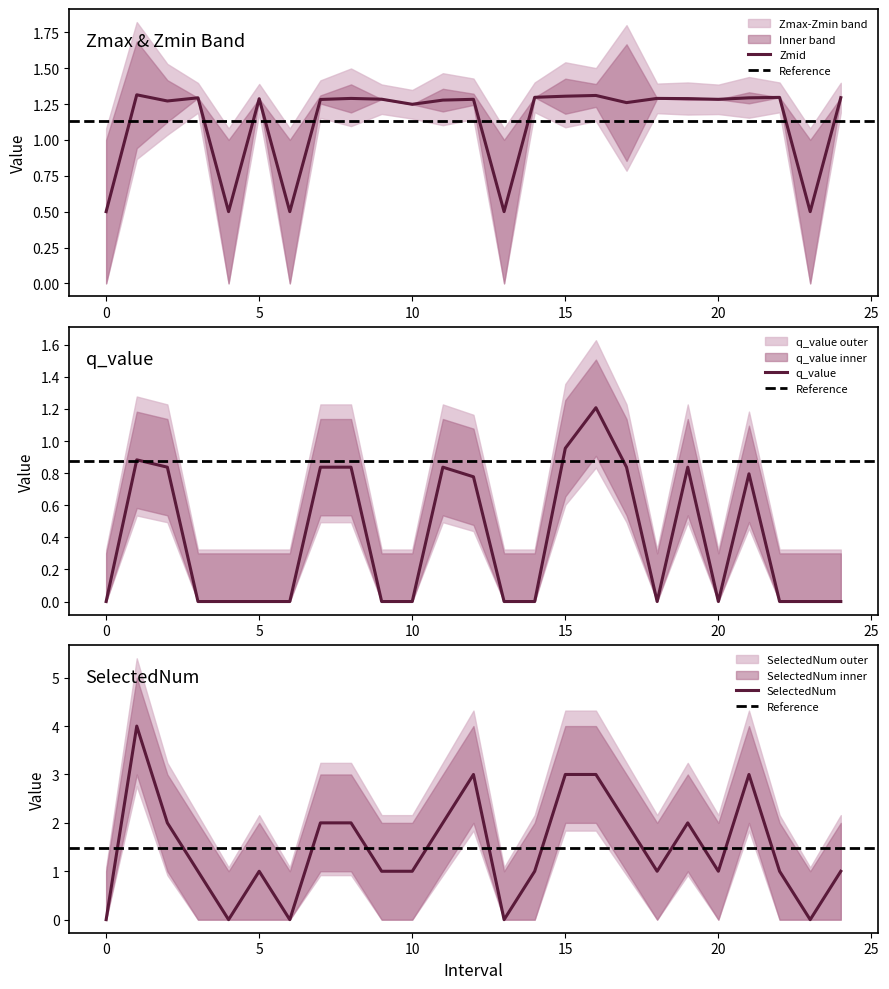

How many data points does each series have?

25